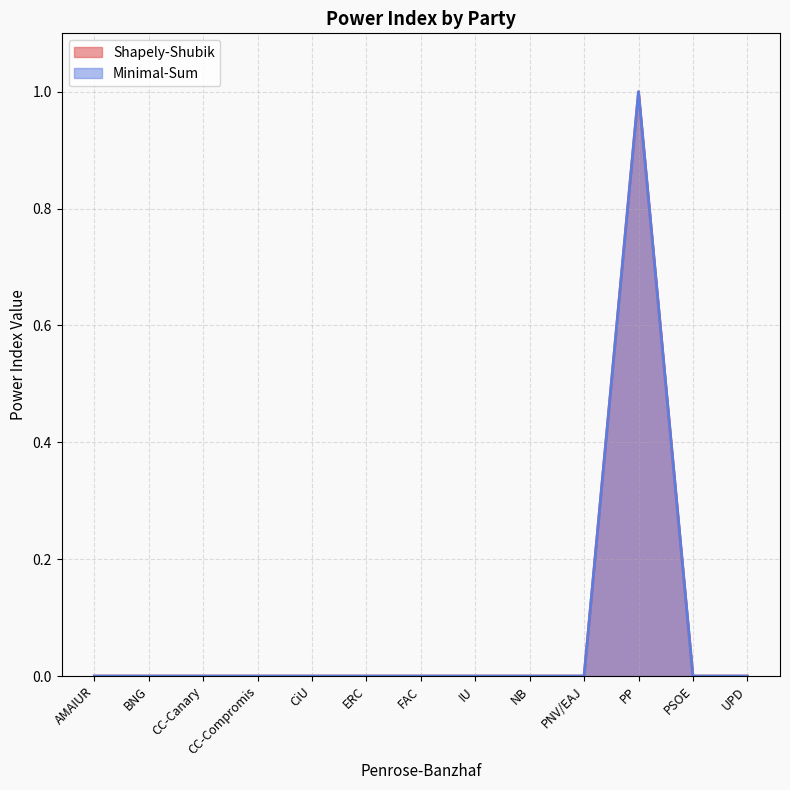

What is the sum of all Minimal-Sum values?

1.0